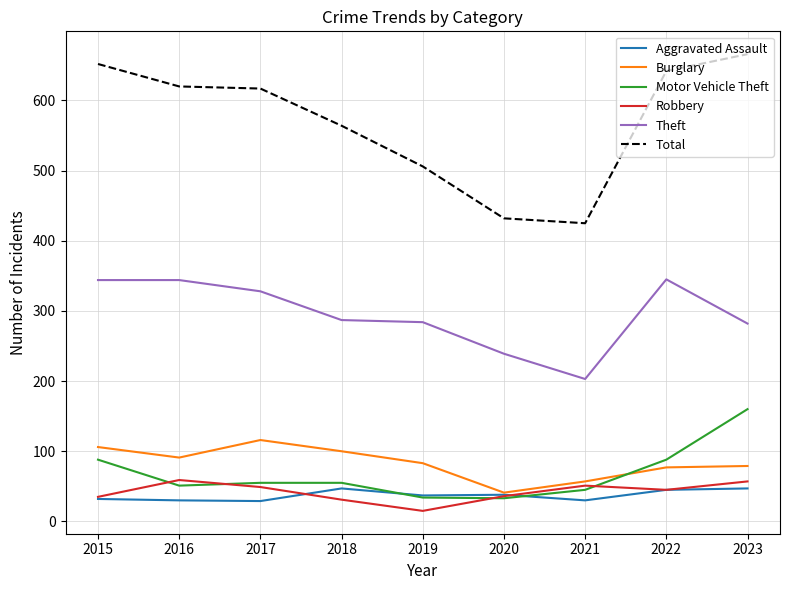

What value does the Robbery series have at 2019?

15